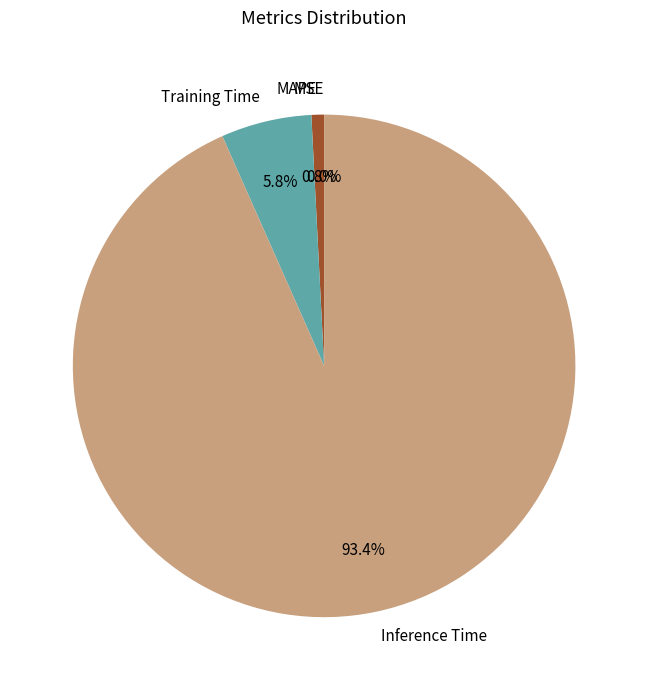

What is the majority slice?

Inference Time